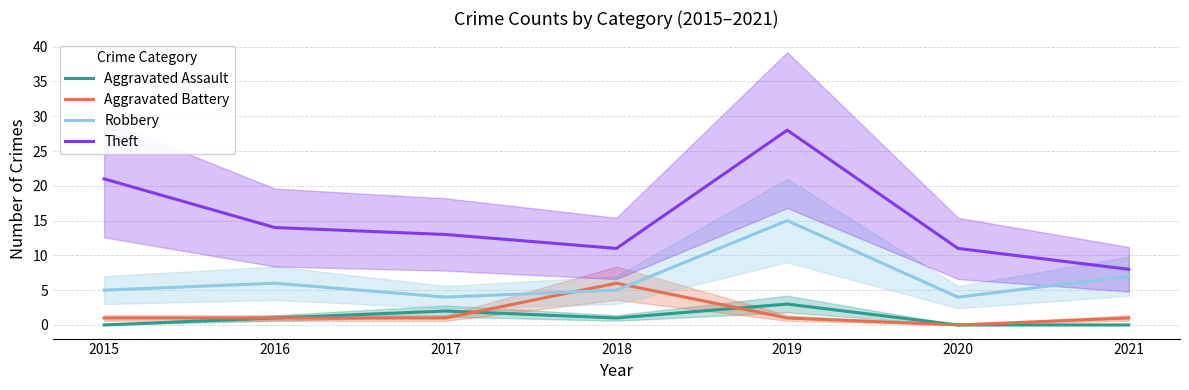

Rank the series at 2018 from lowest to highest value.

Aggravated Assault, Robbery, Aggravated Battery, Theft